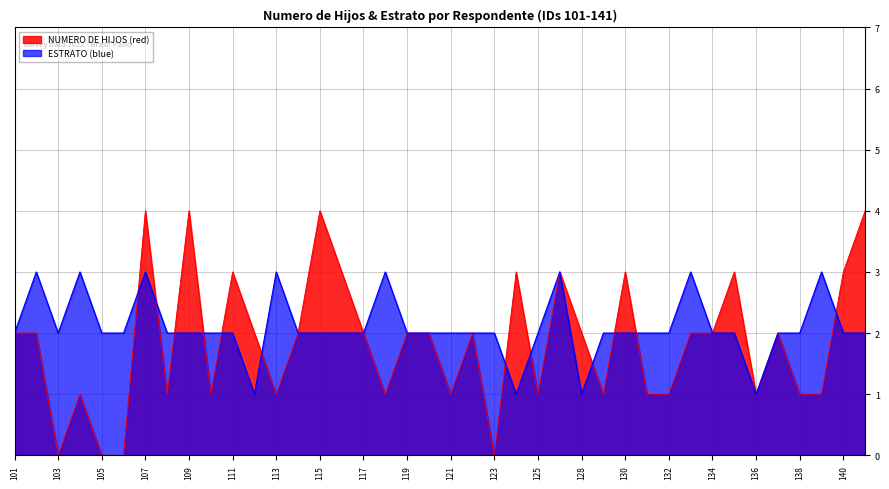

How many times do NUMERO_DE_HIJOS and ESTRATO cross each other?

12